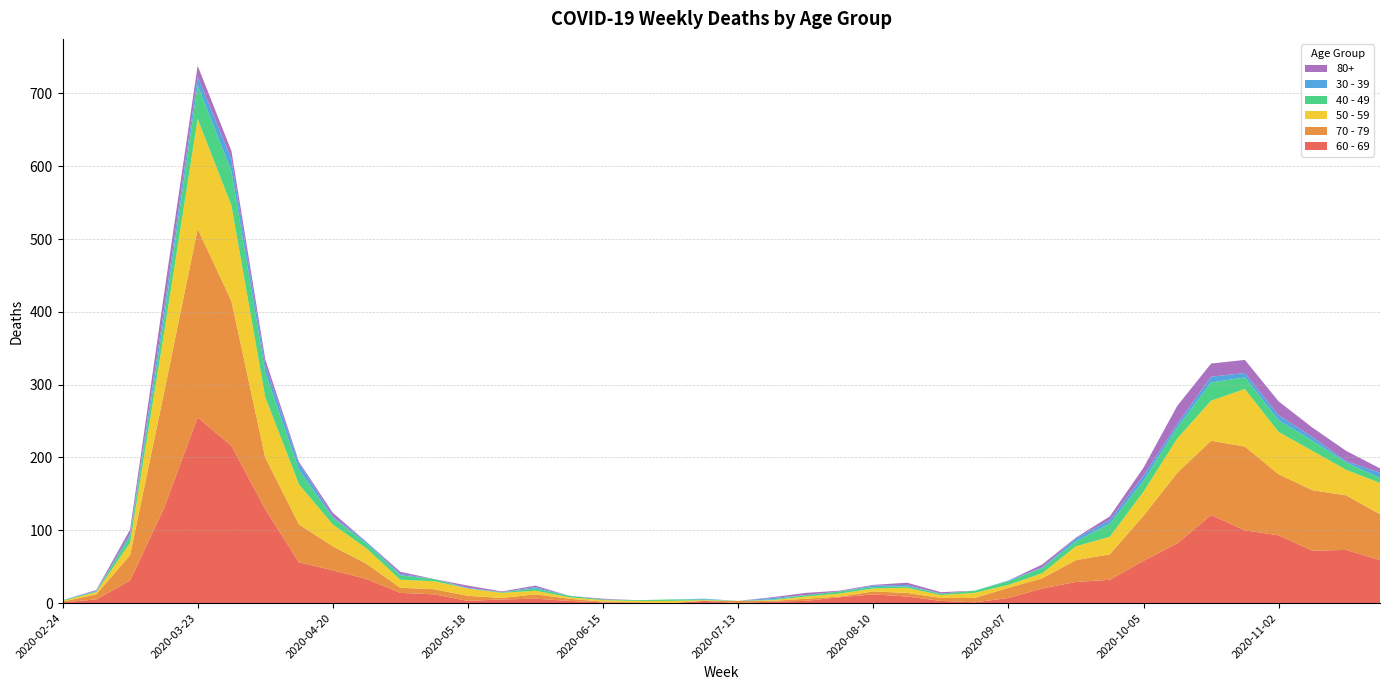

Reading left to right, transcribe all the data shown in this chart.

60 - 69: 1	5	31	130	255	216	129	56	45	33	14	12	3	5	6	3	1	0	0	3	0	2	3	8	12	9	3	1	7	20	29	32	58	82	121	100	93	72	73	59
70 - 79: 1	7	35	158	259	199	71	52	33	21	7	7	7	2	6	3	1	1	0	0	3	1	3	1	4	5	4	6	14	14	30	35	62	97	102	115	84	83	75	63
50 - 59: 1	3	17	81	151	131	83	55	30	21	11	11	10	7	5	2	2	2	3	1	0	1	3	4	4	7	4	7	4	7	19	24	33	47	55	79	58	54	35	43
40 - 49: 1	1	9	21	46	47	34	20	9	7	6	3	0	1	3	2	1	1	2	1	0	1	2	3	2	2	2	3	5	7	7	18	15	15	25	16	16	14	10	7
30 - 39: 0	1	3	12	12	17	10	9	2	2	2	0	1	0	2	0	0	0	0	1	0	2	0	0	2	2	0	0	1	1	4	5	7	5	8	6	7	5	2	7
80+: 0	1	6	21	15	11	8	2	5	0	3	0	3	1	2	0	1	0	0	0	0	1	3	1	1	3	2	0	0	4	1	5	11	25	18	18	19	13	14	6